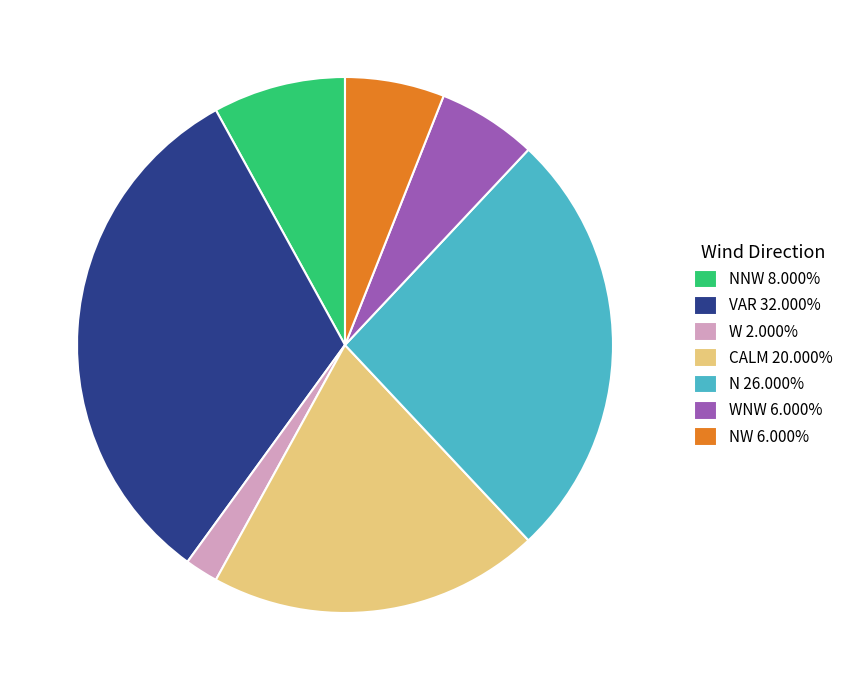

How many segments does this pie chart have?

7